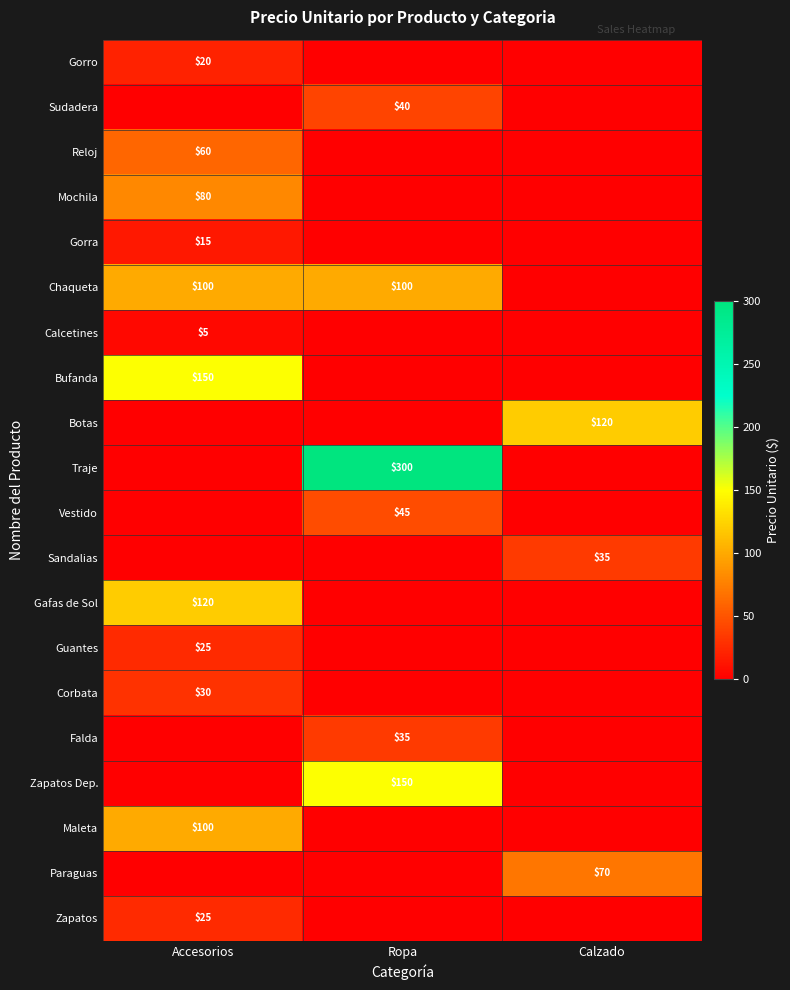

The Reloj series shows 60 at Accesorios. True or false?

True